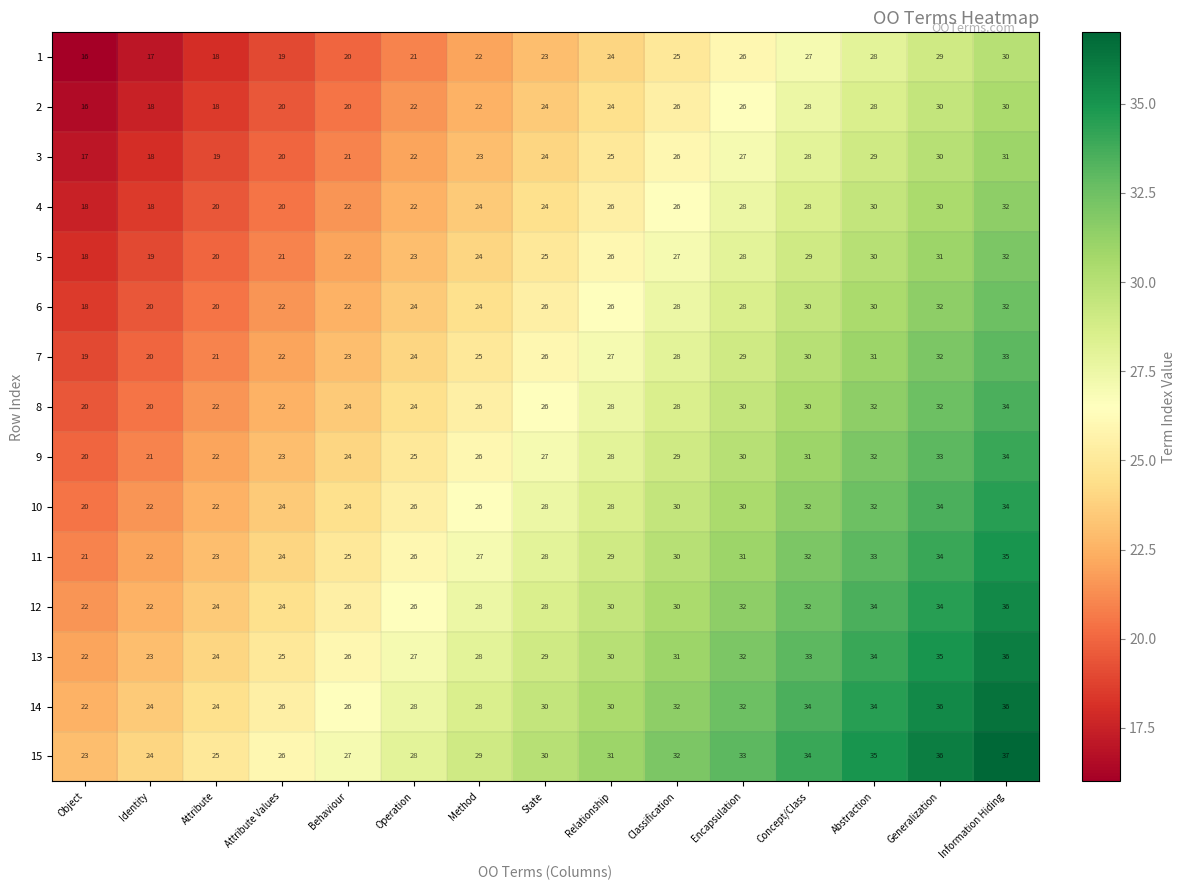

How many data points does each series have?

15